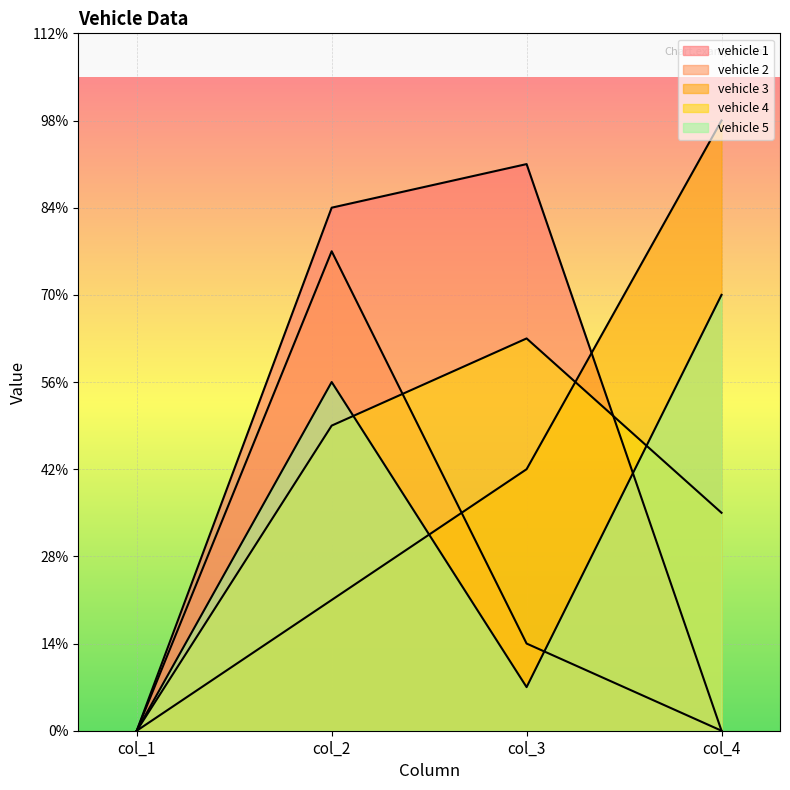

At col_1, list the series in order from largest to smallest.

vehicle 1, vehicle 2, vehicle 3, vehicle 4, vehicle 5